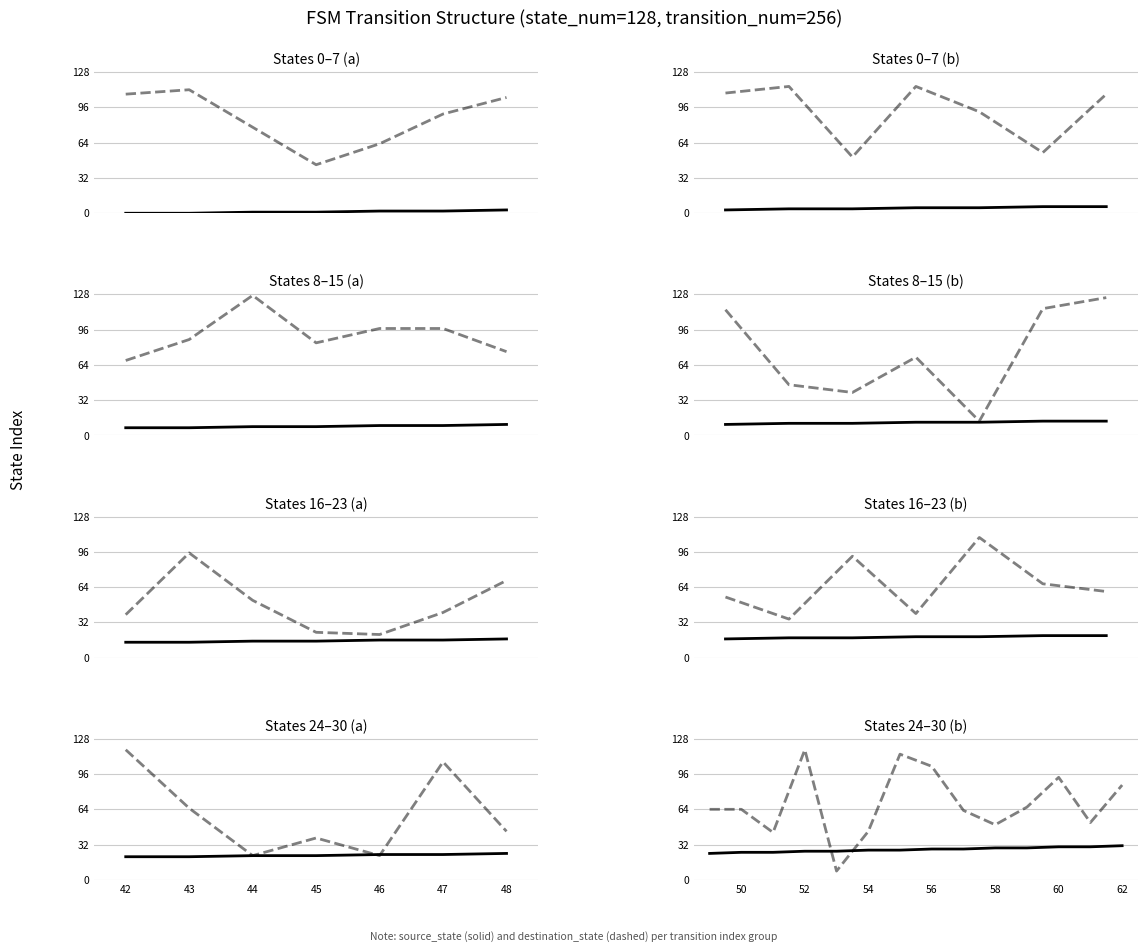

Which category has the lowest value in the destination_state series?

45